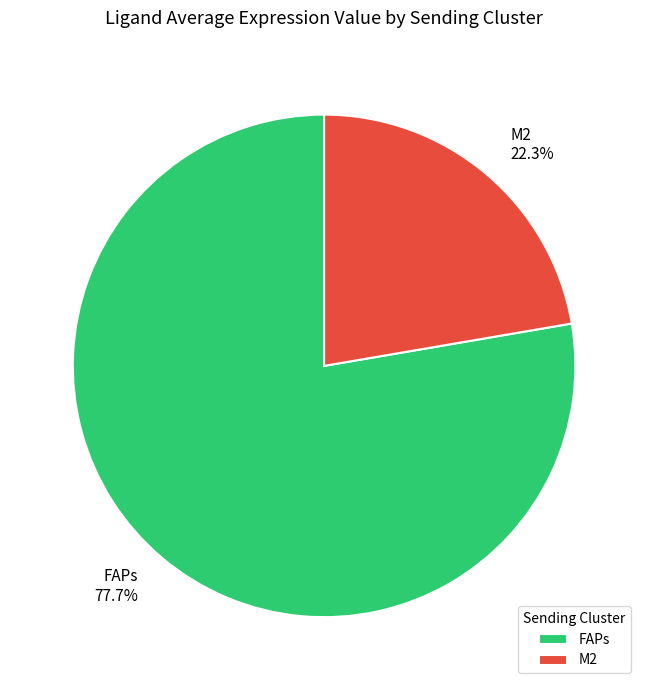

To the nearest percent, what percentage of the pie is M2?

22%